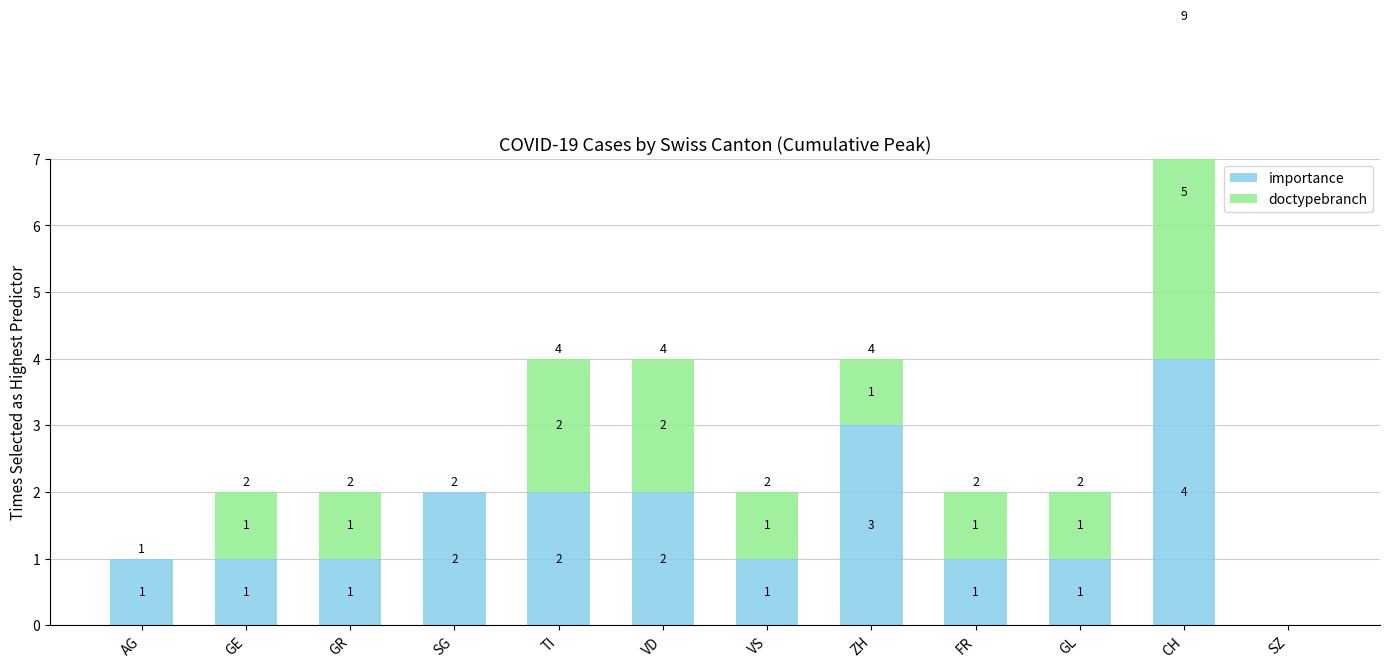

The value of importance at CH is 4. True or false?

True